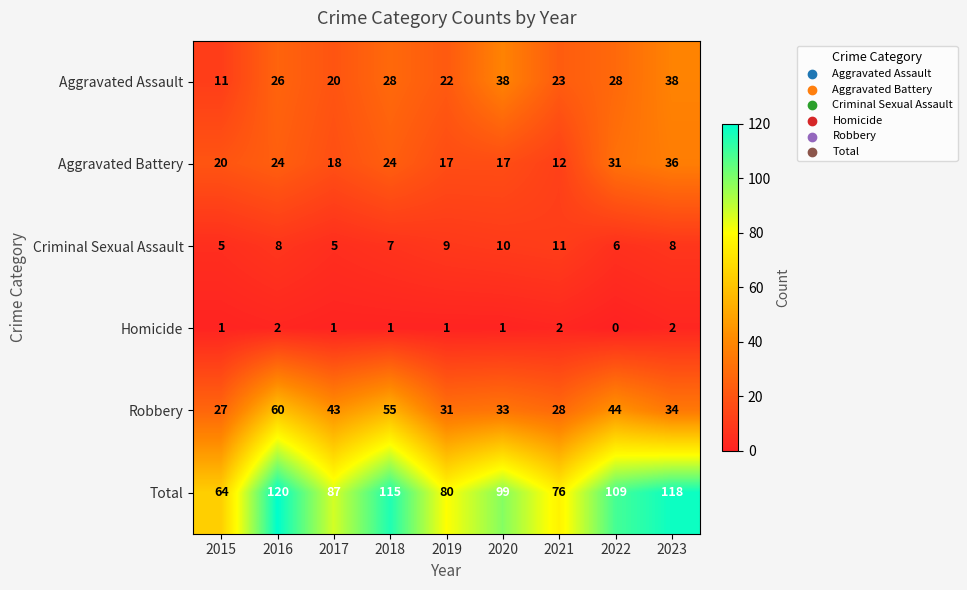

What is the total value across all series at 2017?

174